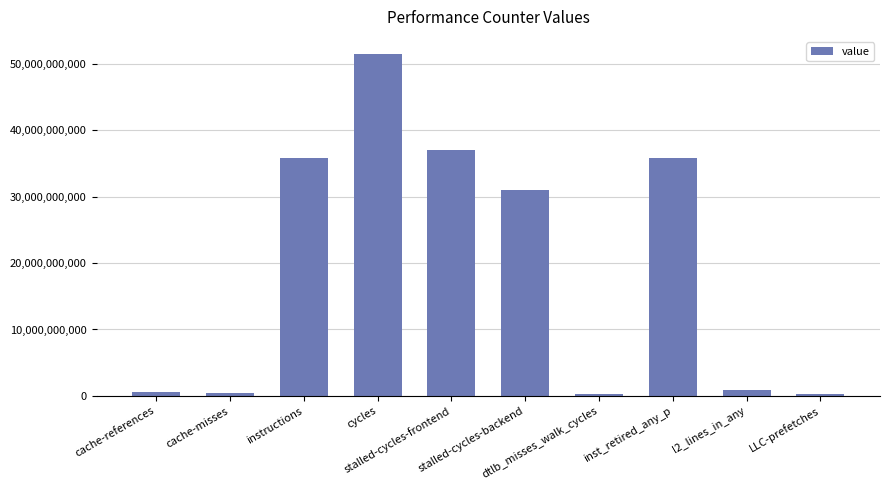

What is the difference between the maximum and minimum values?

51227989281